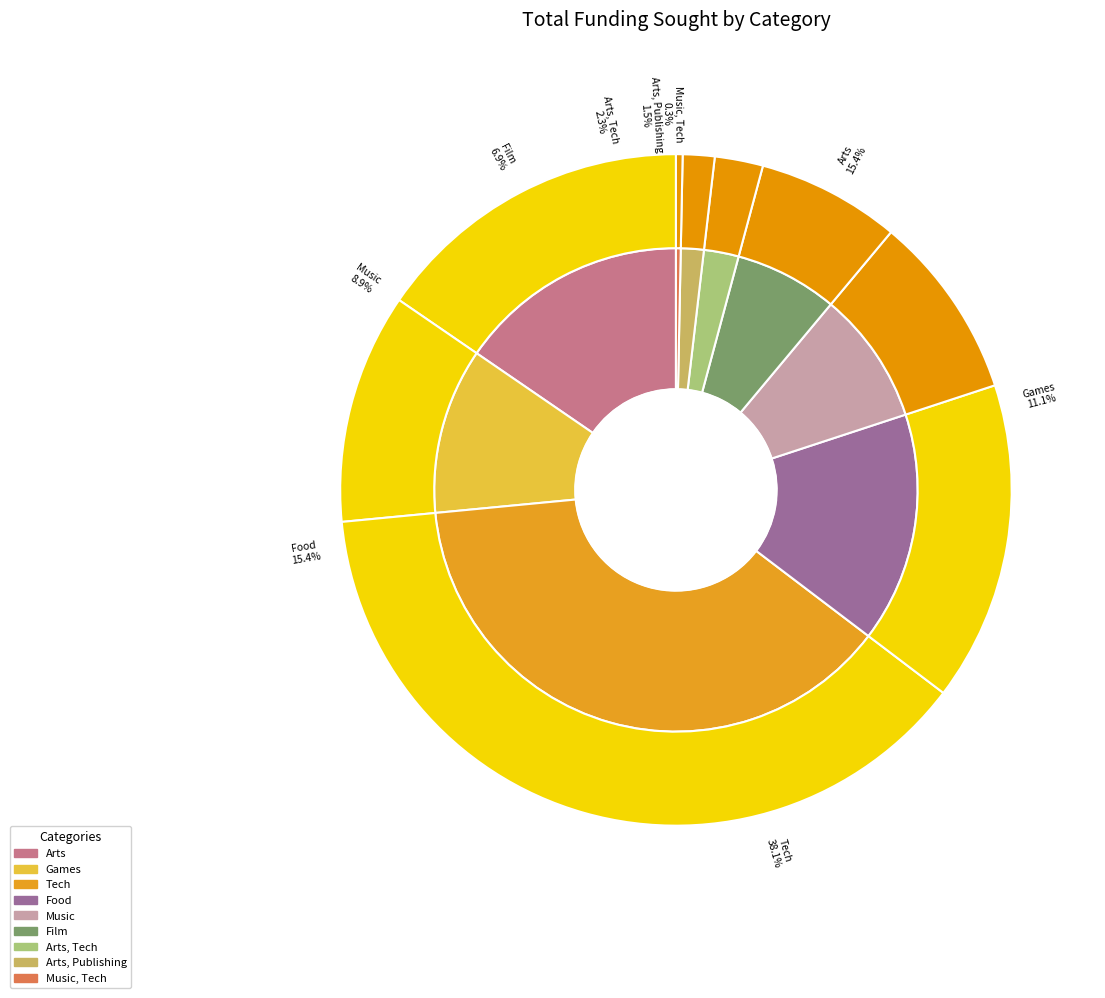

What portion of the pie excludes 9?

99.3%